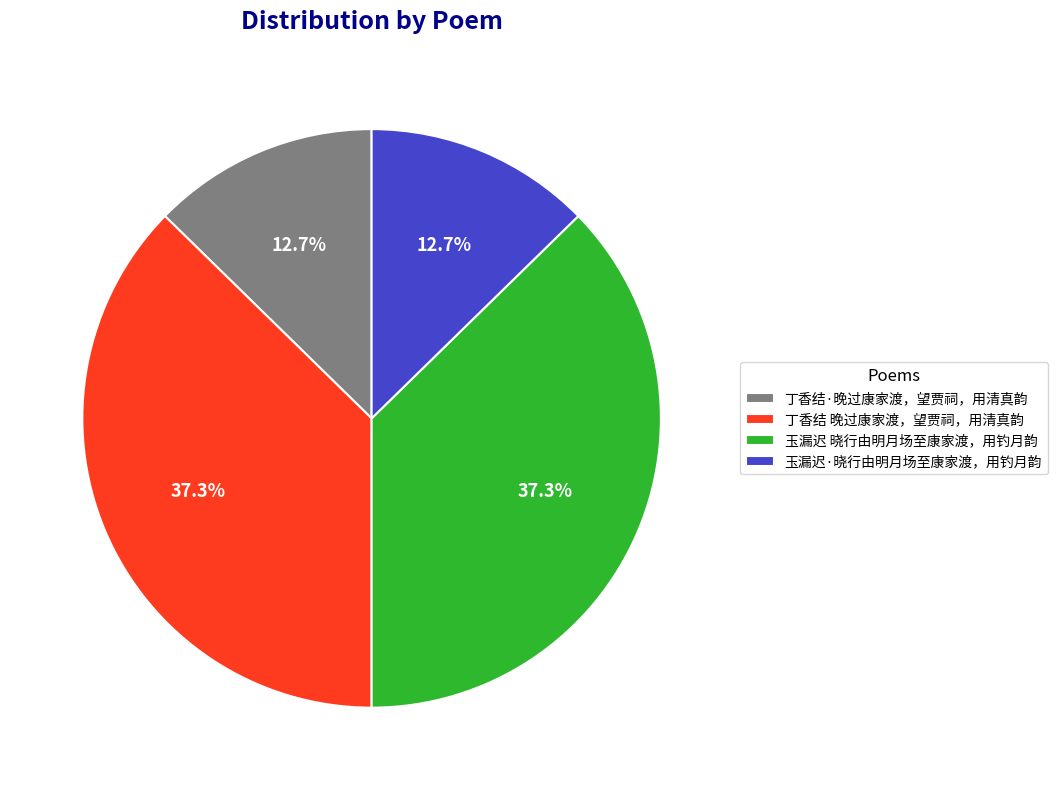

To the nearest percent, what is the difference between the 玉漏迟 晓行由明月场至康家渡，用钓月韵 and 玉漏迟·晓行由明月场至康家渡，用钓月韵 slice percentages?

25%